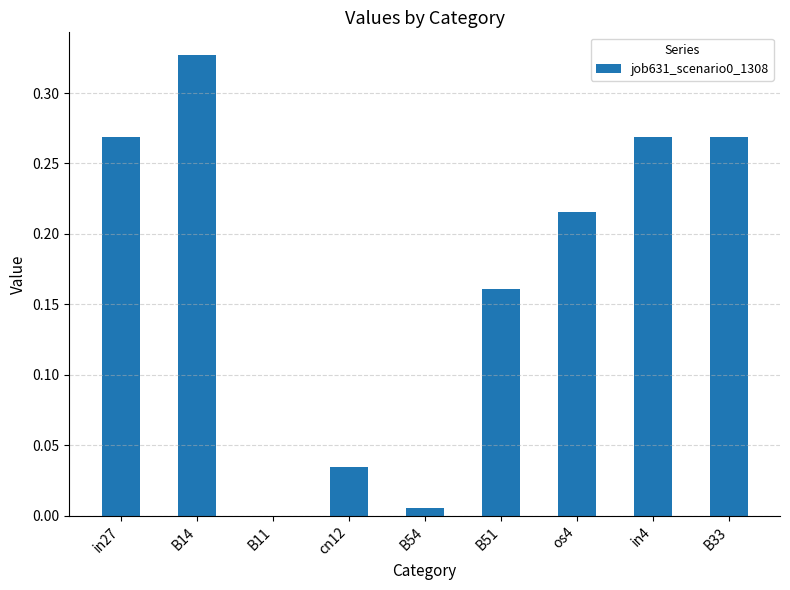

Which has a higher value, B14 or B54?

B14